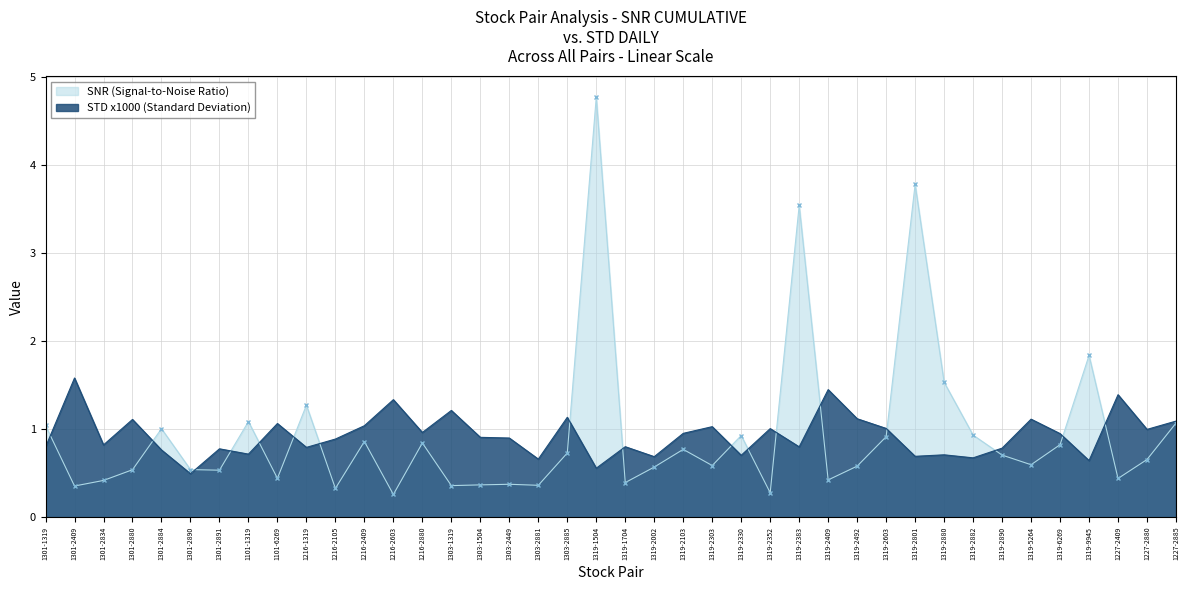

How many interior local valleys does the stdev series have?

14